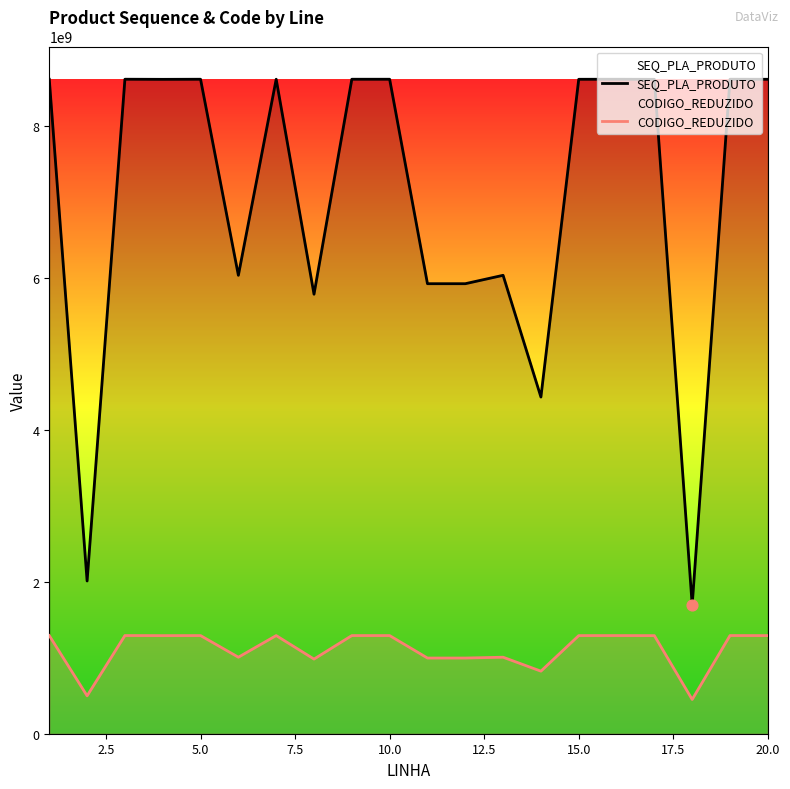

At how many categories does at least one series exceed 5093345954?

17